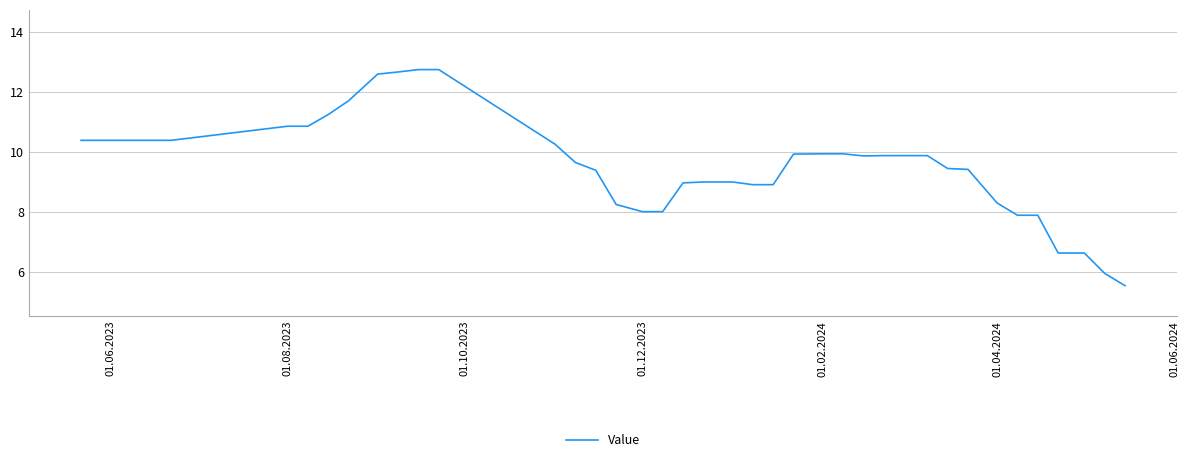

What is the difference between the maximum and minimum values?

7.2